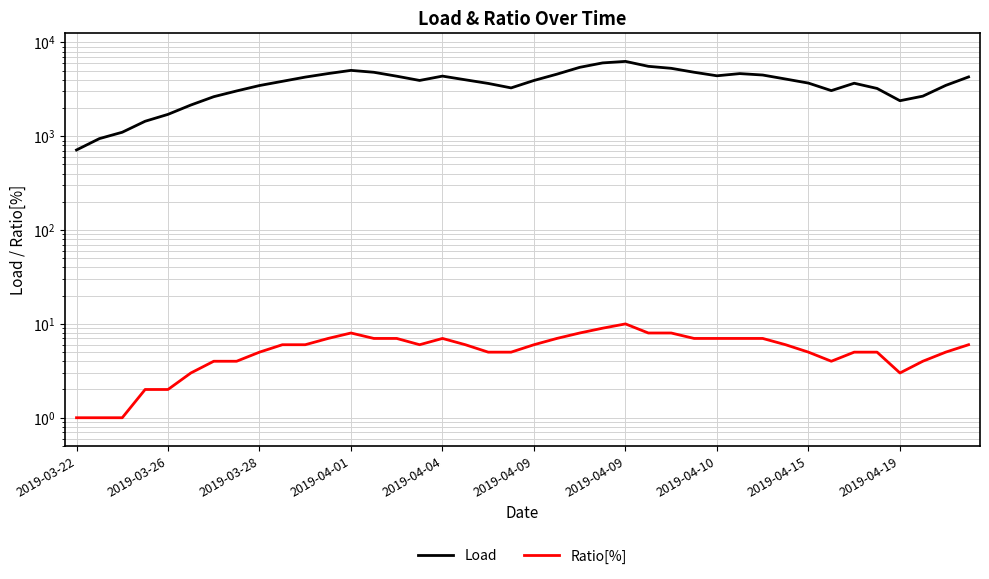

How many interior local peaks does the Ratio[%] series have?

3